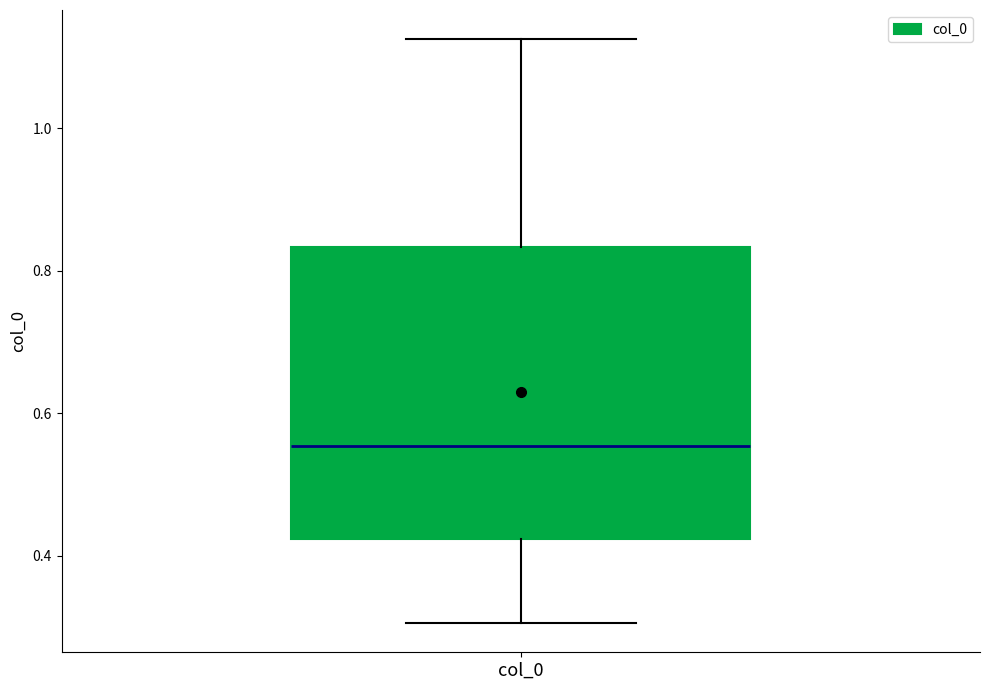

Where does the lower whisker of the box for col_0 end on the y-axis? The values are not printed on the chart, so give them approximately, as read against the axis.

0.30